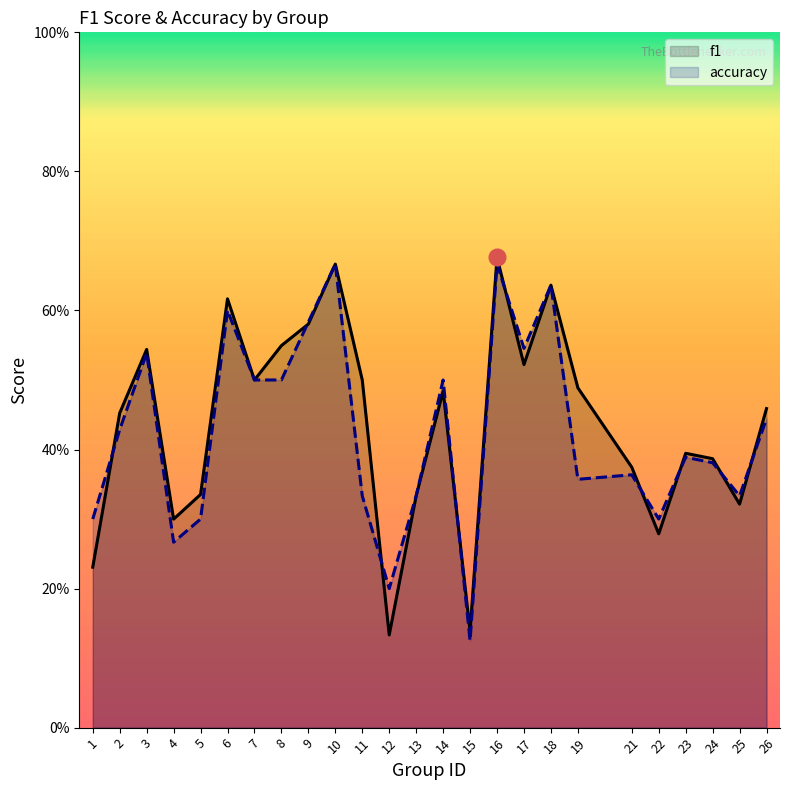

Between 12 and 24, which series saw the biggest shift?

f1